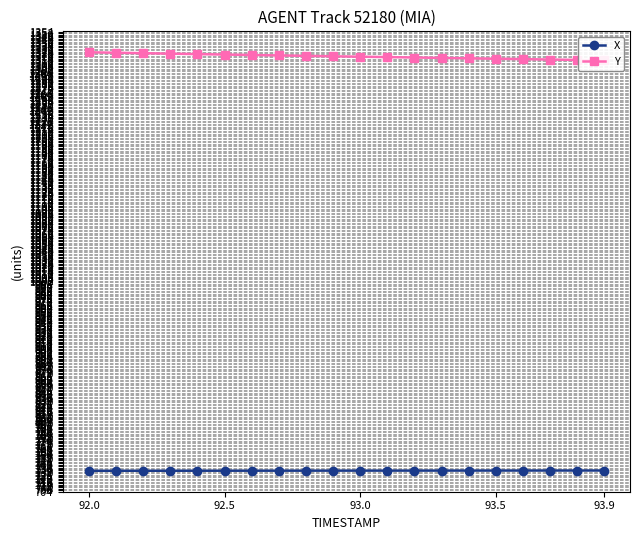

Is it true that X equals 733.8 at 93.9?

True